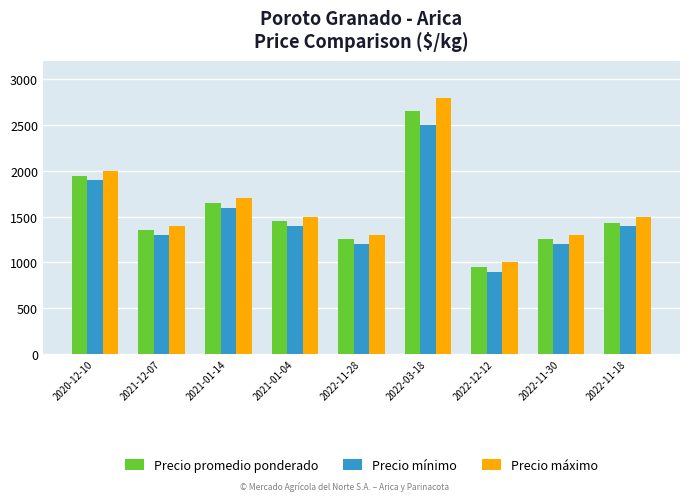

List the series in order of their overall mean, highest first.

Precio máximo, Precio promedio ponderado, Precio mínimo